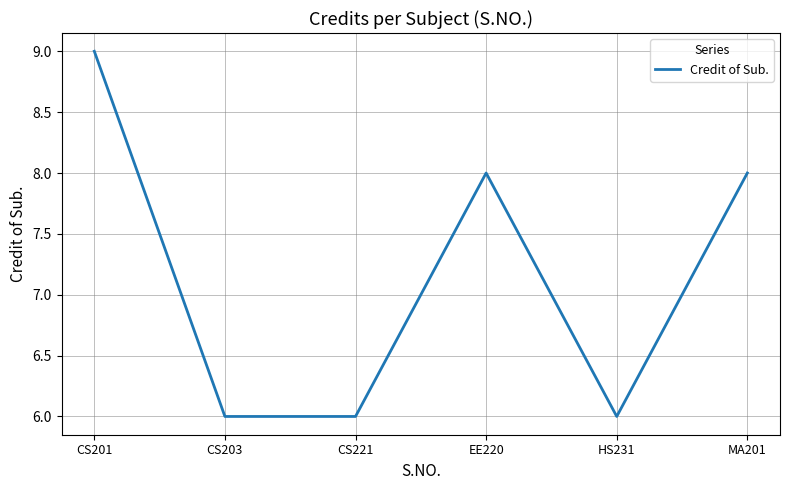

What position from the left is CS201?

1